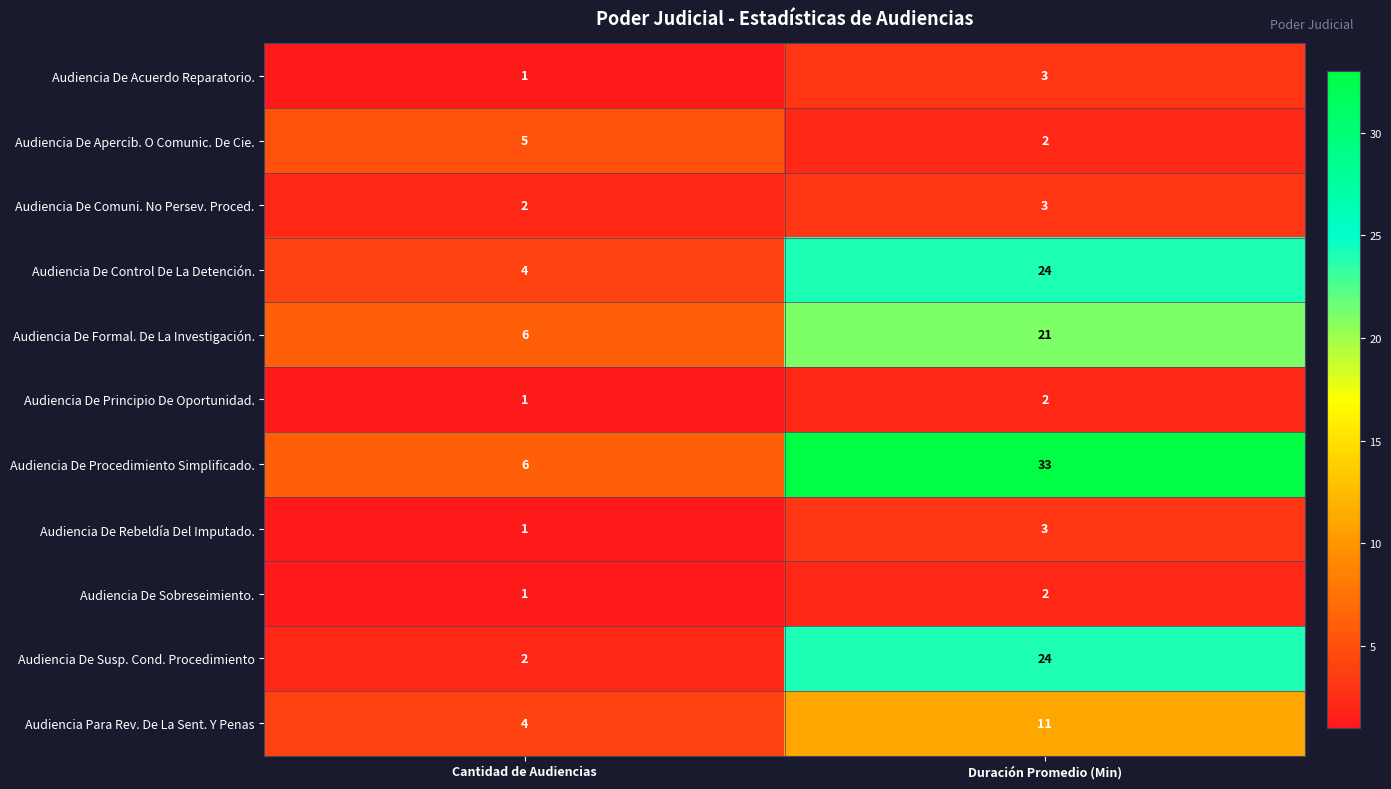

What is the maximum value shown in the chart?

33